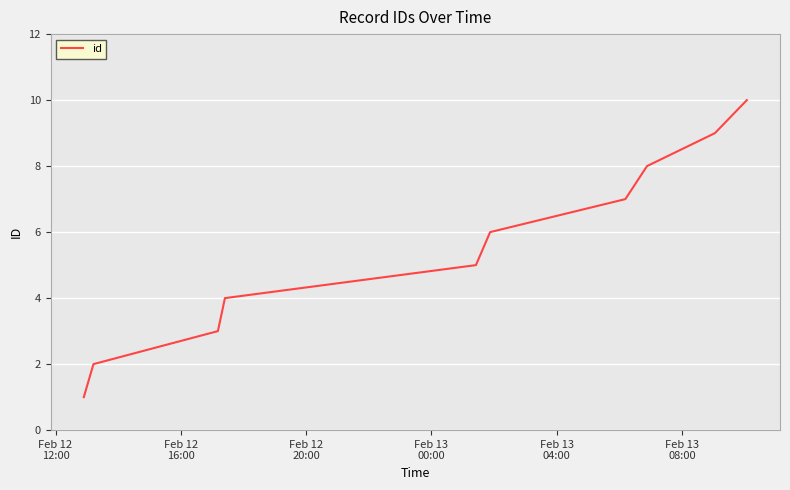

Count the values in the range 3 to 8.

6